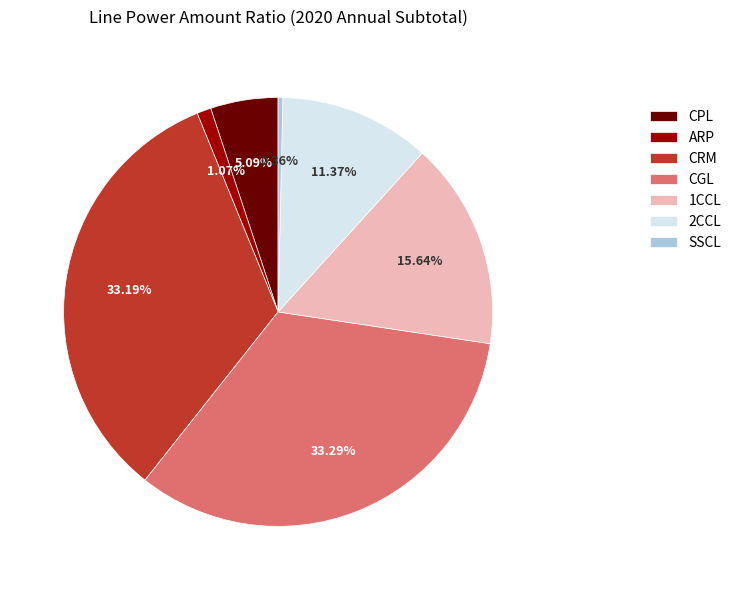

Does 1CCL represent more than half of the total?

No